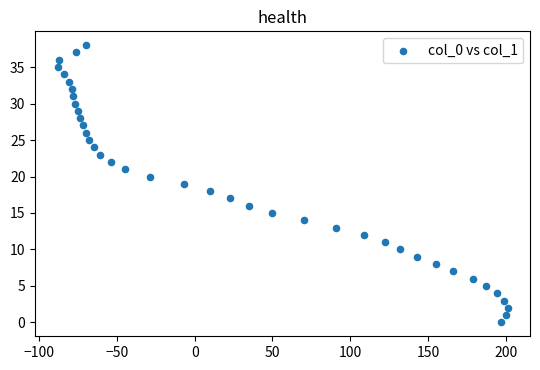

What is the range of Y values (max minus min)?

38